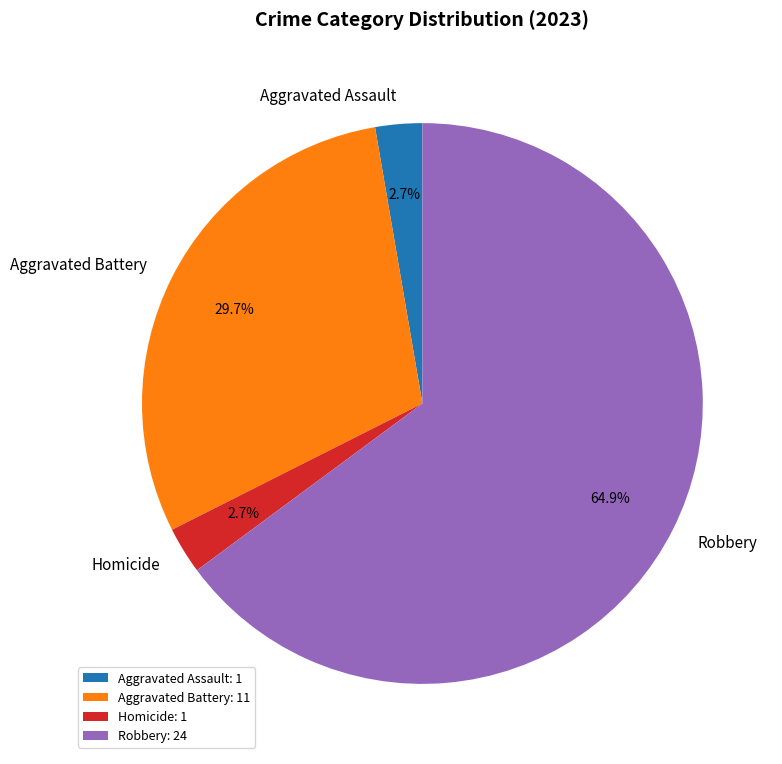

What is the largest slice in the pie chart?

Robbery